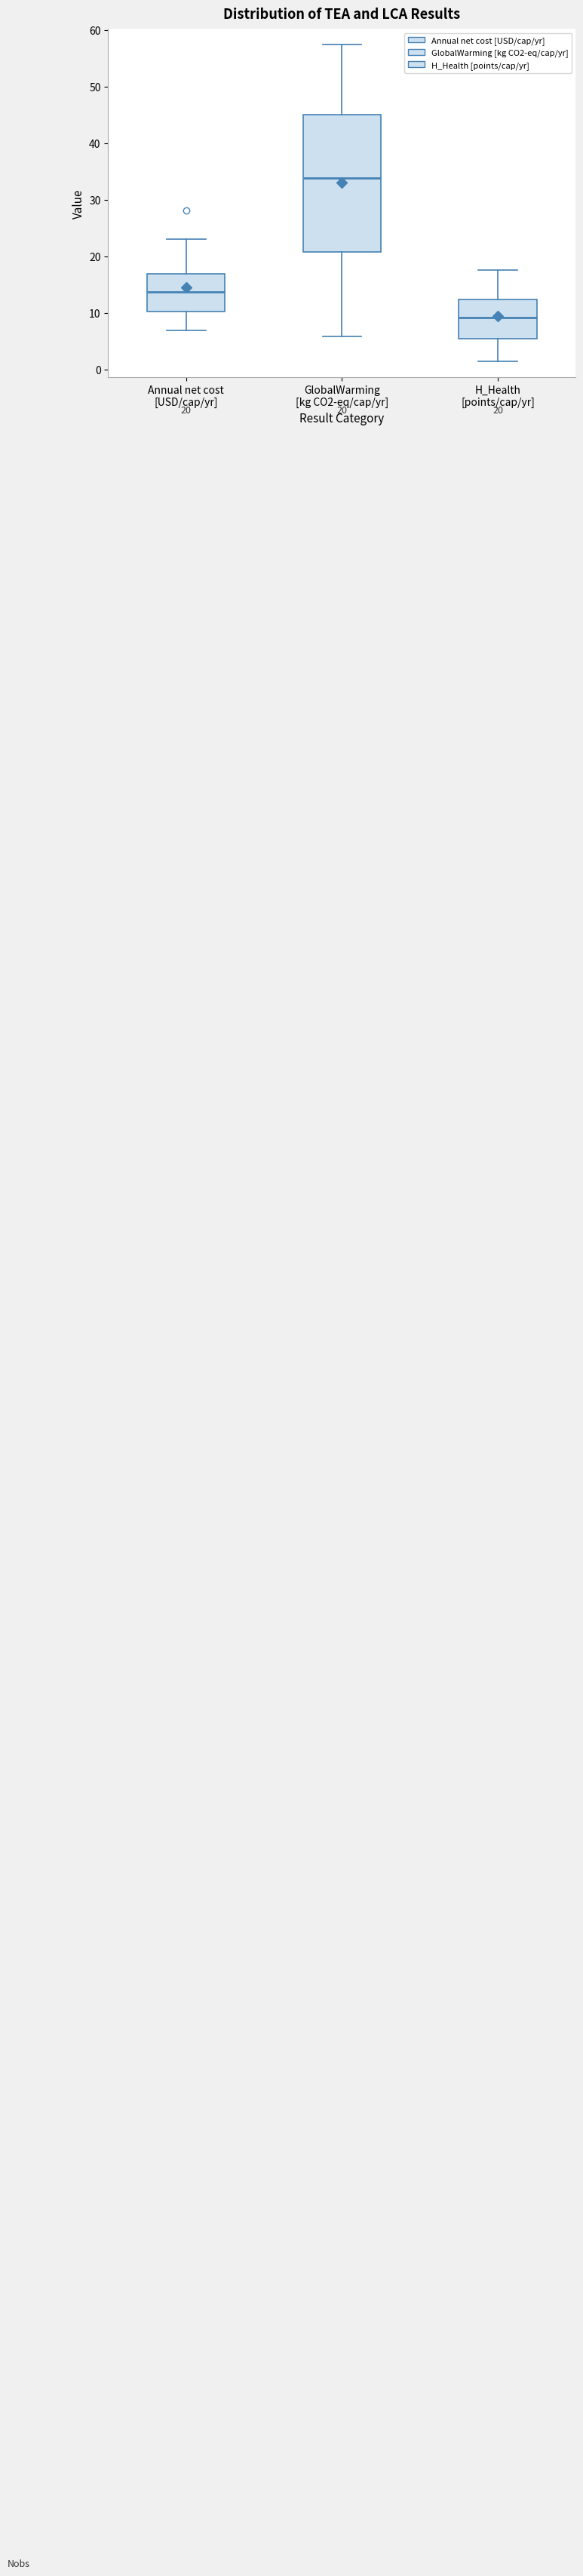

Which box has the highest median line?

GlobalWarming [kg CO2-eq/cap/yr]